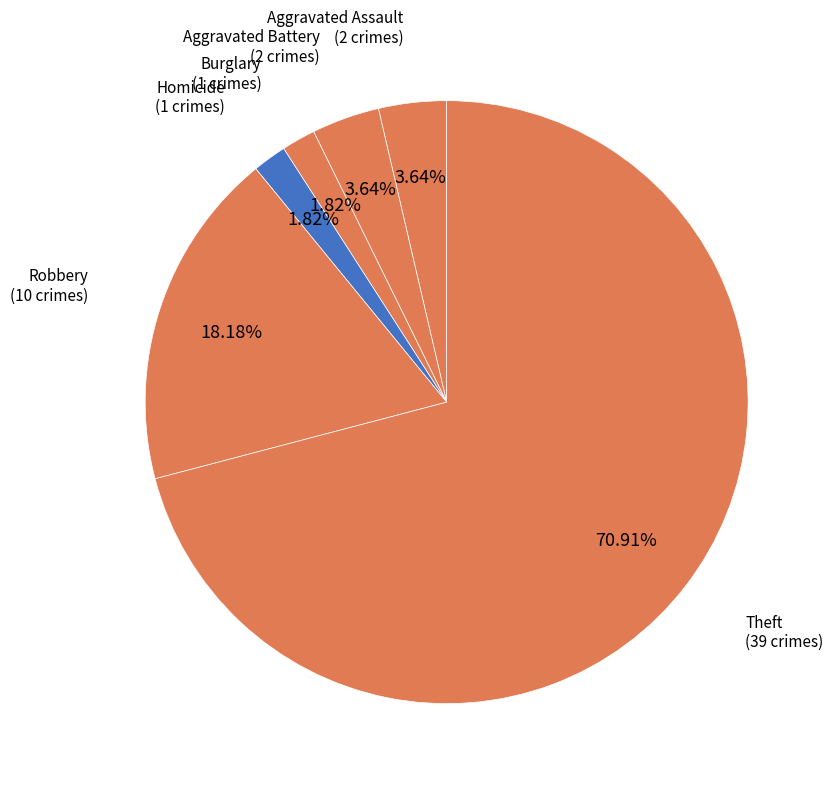

To the nearest percent, what is the average slice percentage?

17%